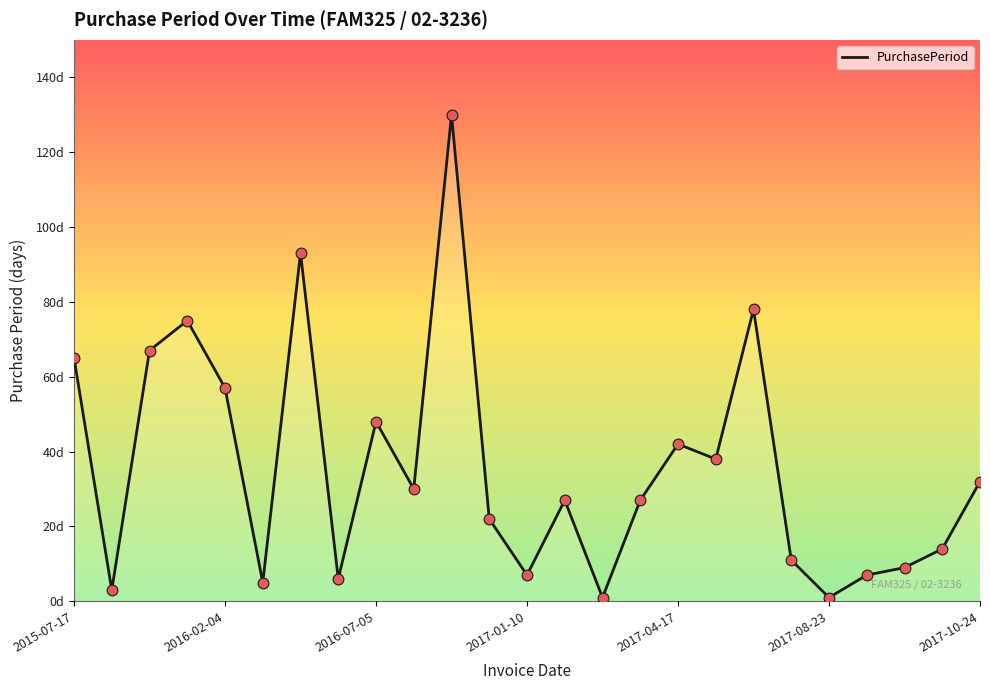

Is this an area chart (filled region under the line)?

Yes